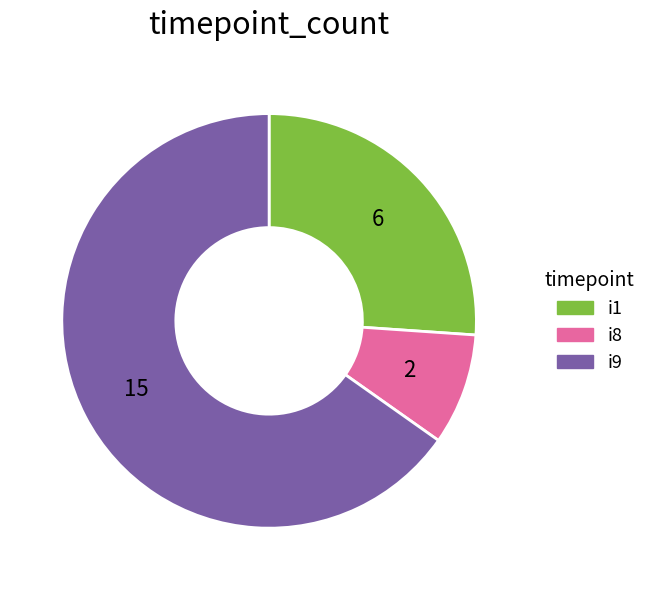

Does any single category account for the majority?

Yes